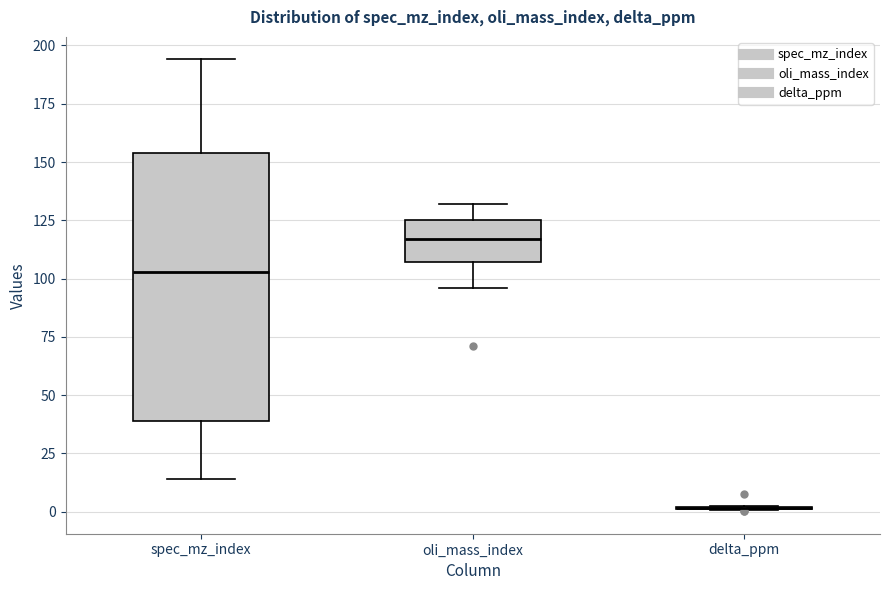

Reading left to right, transcribe this box plot: for each box, give where its median line is, the range the box spans, and where its two whiskers end, as read against the y-axis. The values are not printed on the chart, so give them approximately, as read against the axis.

spec_mz_index: median 105, box 40 to 155, whiskers 15 to 195
oli_mass_index: median 115, box 105 to 125, whiskers 95 to 130
delta_ppm: box collapsed to a line at 0, whiskers 0 to 0